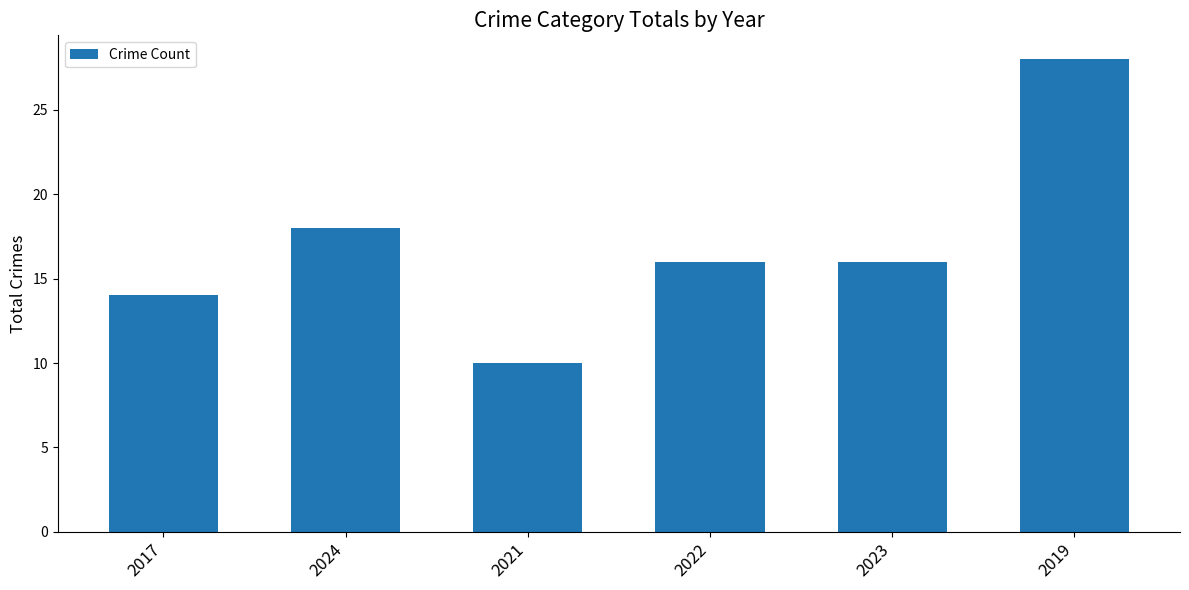

Is it true that the value at 2021 is 10?

True